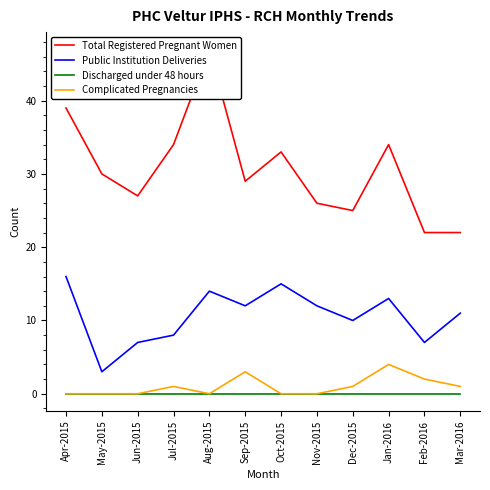

What position from the left is Dec-2015?

9